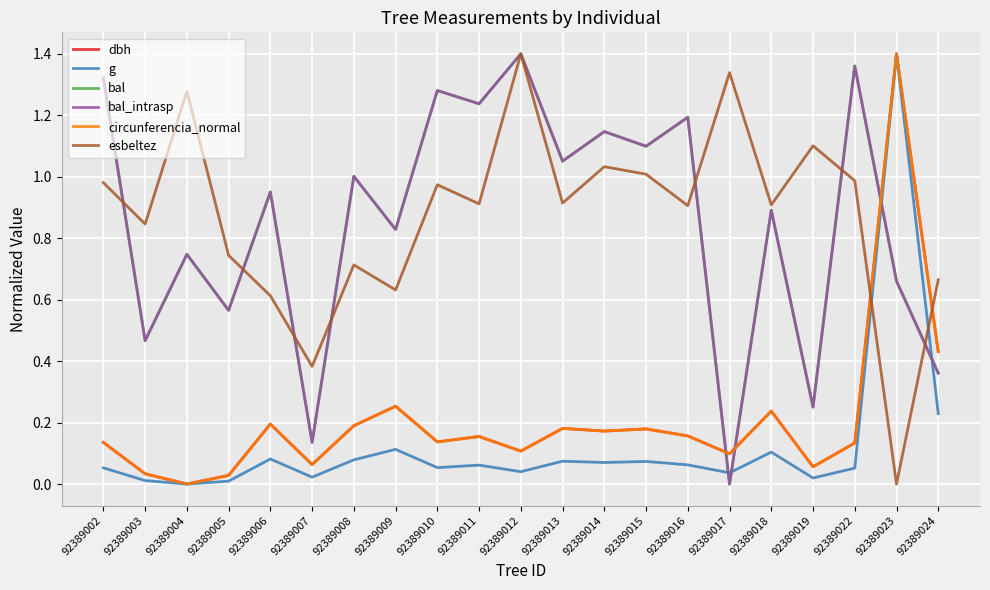

Rank the series at 92389003 from lowest to highest value.

g, circunferencia_normal, dbh, bal, bal_intrasp, esbeltez